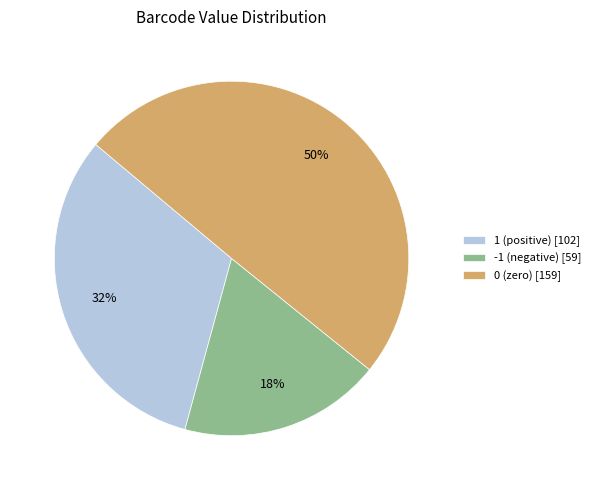

To the nearest percent, what is the average slice percentage?

33%